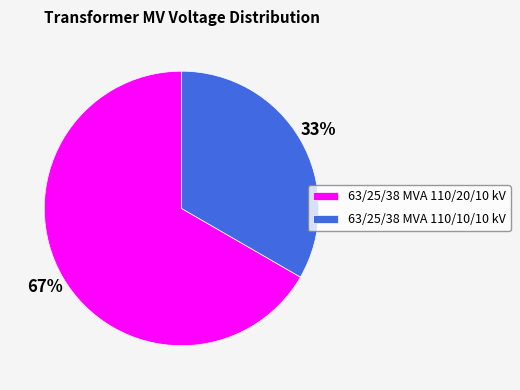

To the nearest percent, what portion does 63/25/38 MVA 110/20/10 kV represent?

67%